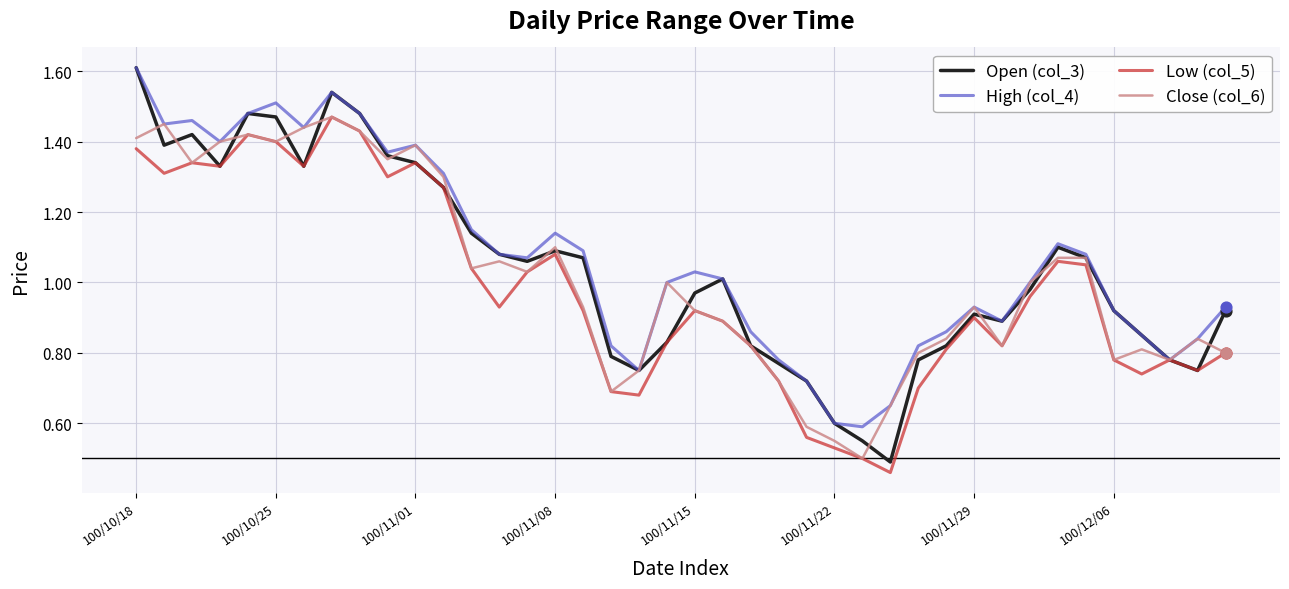

Which series has the widest spread of values?

Open (col_3)